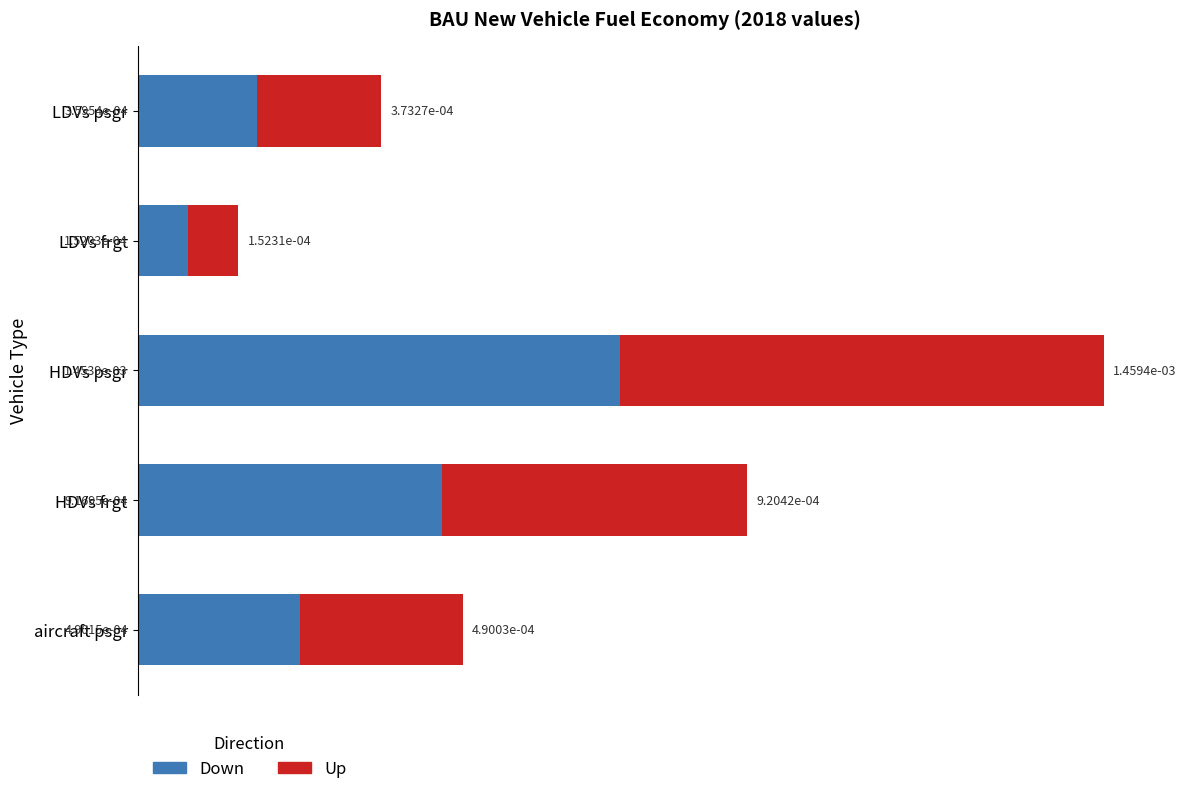

How many categories are shown in the chart?

5